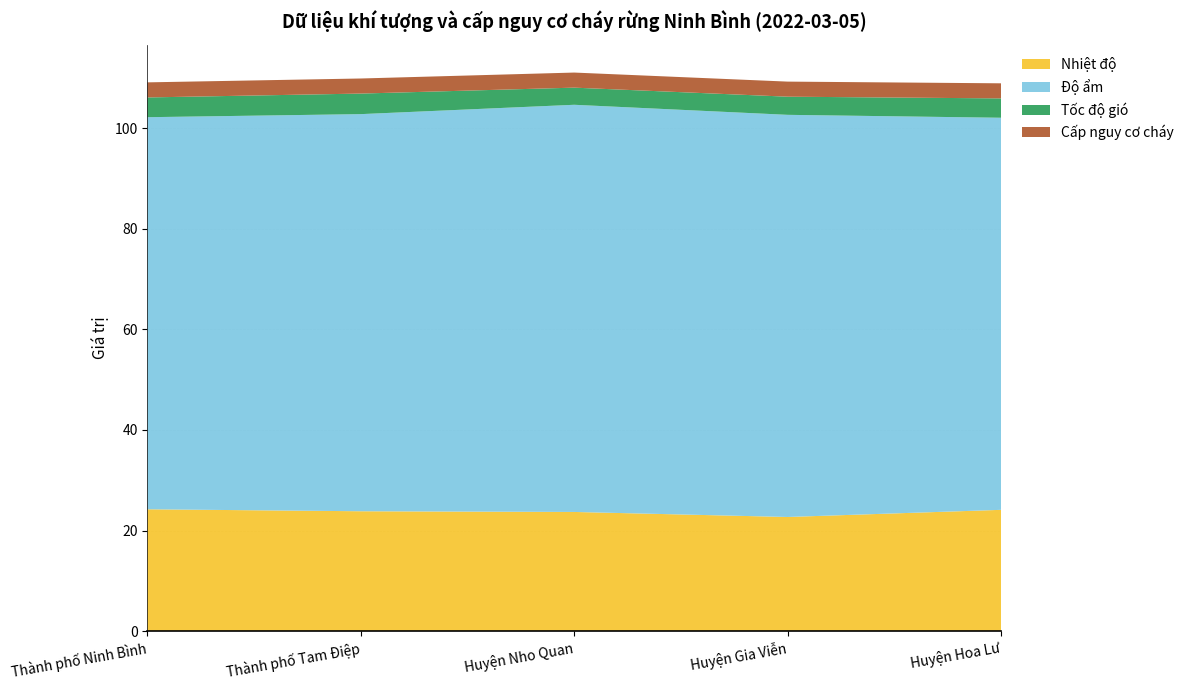

Reading right to left, list all the values displayed in this chart.

Nhiệt độ: Huyện Hoa Lư=24.1	Huyện Gia Viễn=22.7	Huyện Nho Quan=23.7	Thành phố Tam Điệp=23.8	Thành phố Ninh Bình=24.2
Độ ẩm: Huyện Hoa Lư=78.0	Huyện Gia Viễn=80.0	Huyện Nho Quan=81.0	Thành phố Tam Điệp=79.0	Thành phố Ninh Bình=78.0
Tốc độ gió: Huyện Hoa Lư=3.9	Huyện Gia Viễn=3.6	Huyện Nho Quan=3.4	Thành phố Tam Điệp=4.1	Thành phố Ninh Bình=3.9
Lượng mưa: Huyện Hoa Lư=0.0	Huyện Gia Viễn=0.0	Huyện Nho Quan=0.0	Thành phố Tam Điệp=0.0	Thành phố Ninh Bình=0.0
Cấp nguy cơ cháy: Huyện Hoa Lư=3.0	Huyện Gia Viễn=3.0	Huyện Nho Quan=3.0	Thành phố Tam Điệp=3.0	Thành phố Ninh Bình=3.0